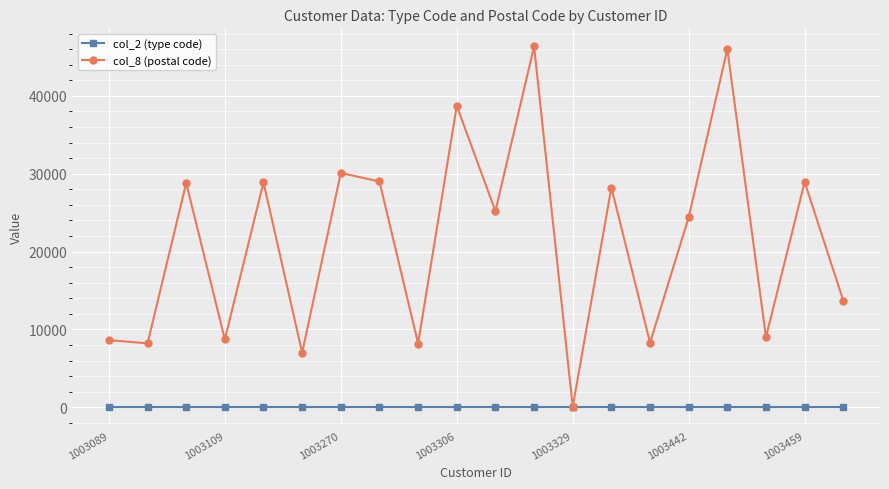

How many lines are shown in the chart?

2